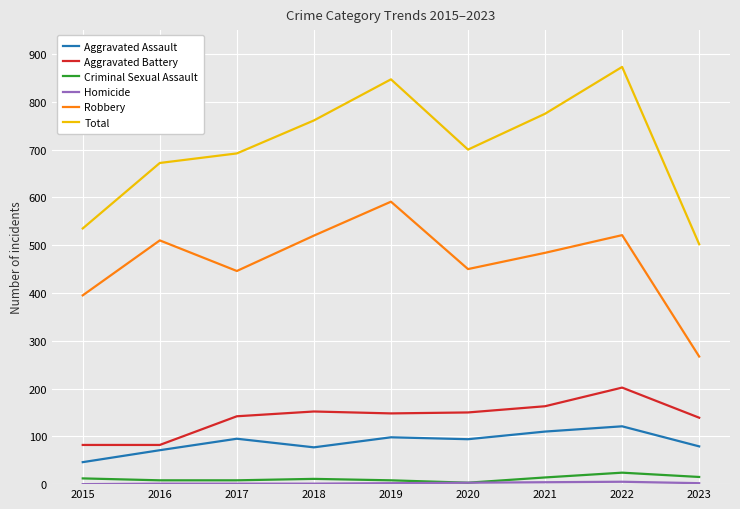

True or false: Aggravated Assault and Total cross at least once.

False